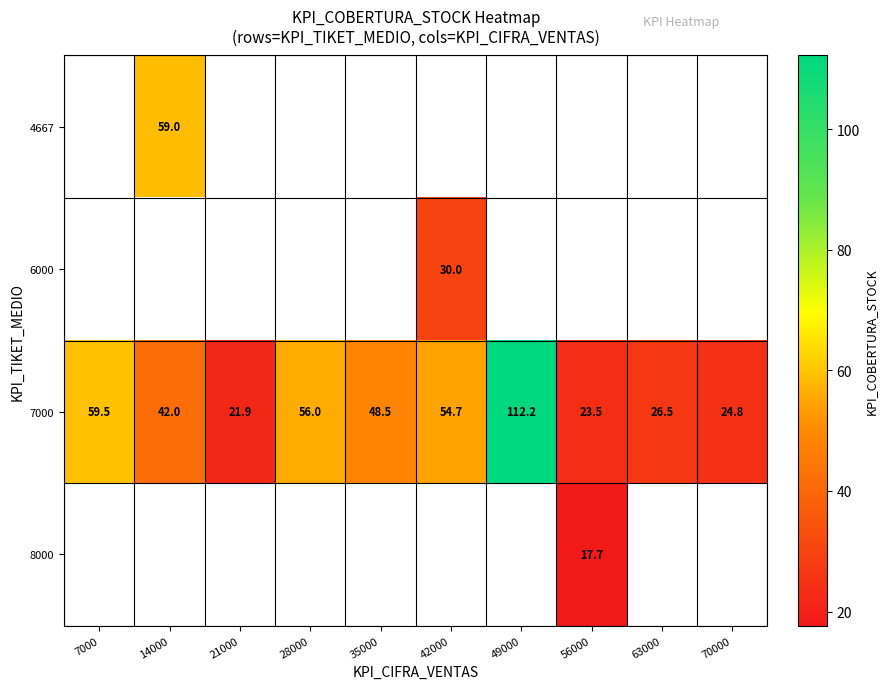

The 7000 series shows 54.7 at 42000. True or false?

True